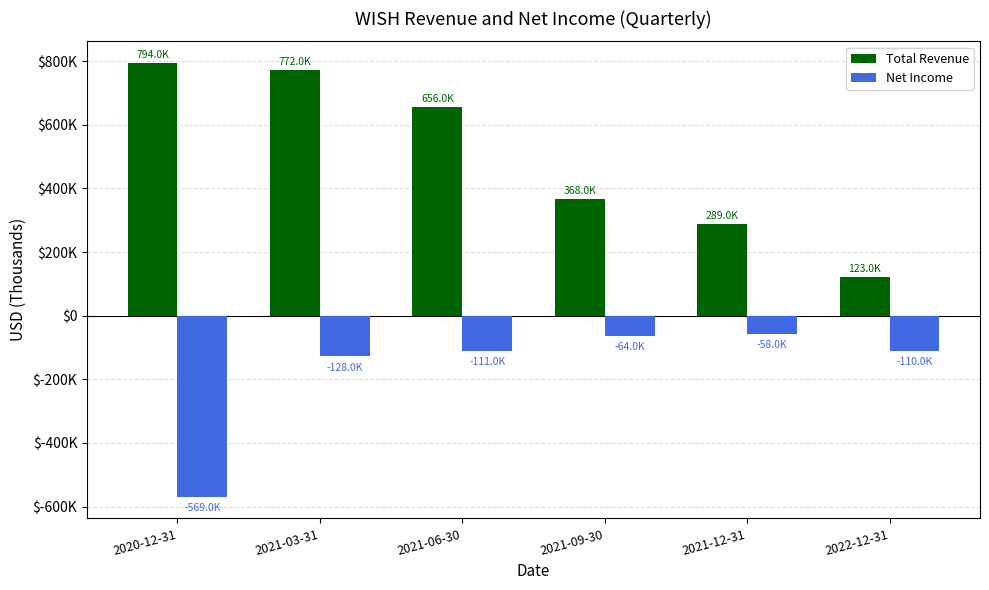

What value does the Net Income series have at 2021-09-30, to the nearest 10?

-64000